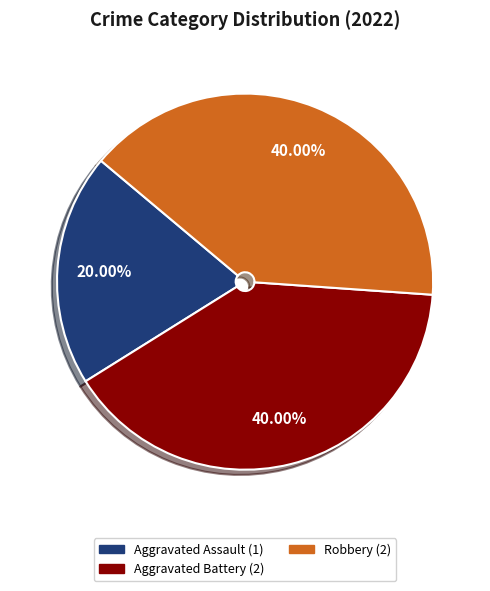

Does any single category account for the majority?

No